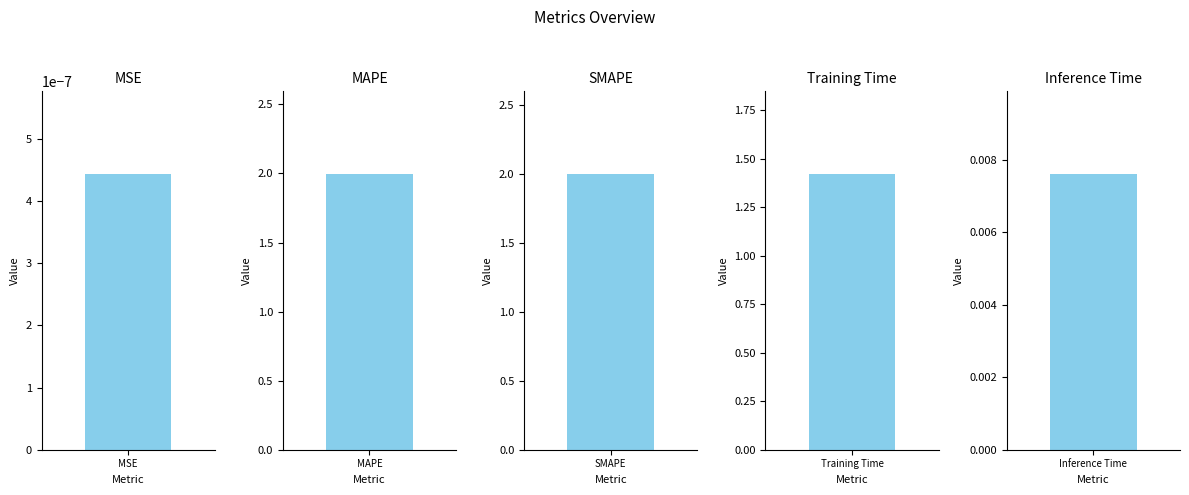

Which has a higher value, Inference Time or SMAPE?

SMAPE